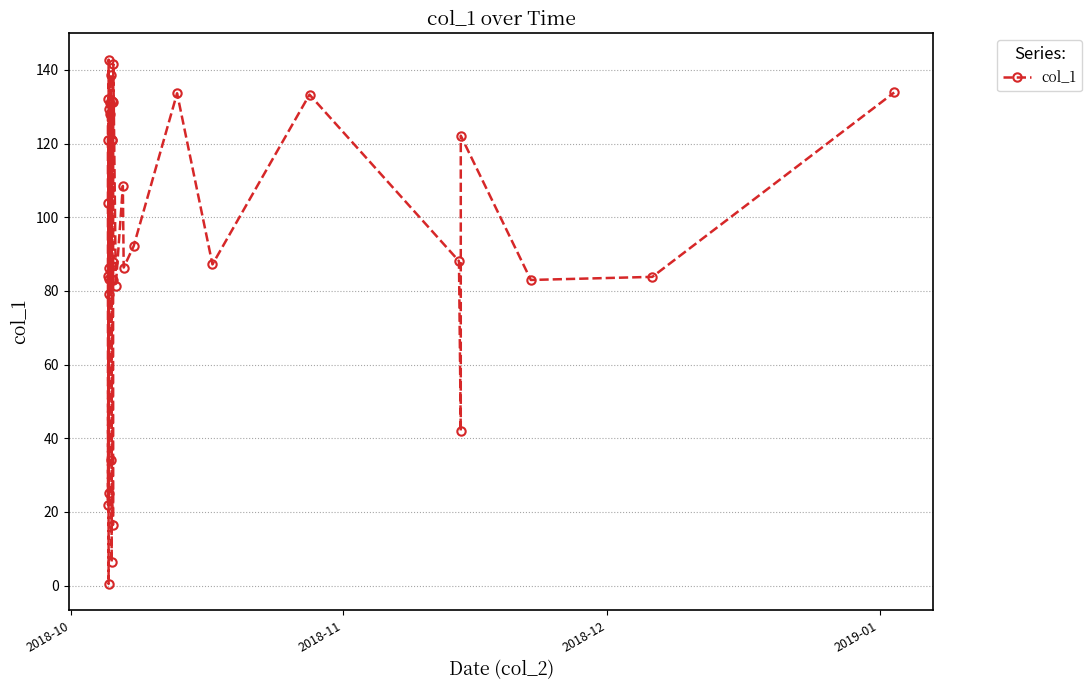

What is the value of the 26th point from the left?

81.4